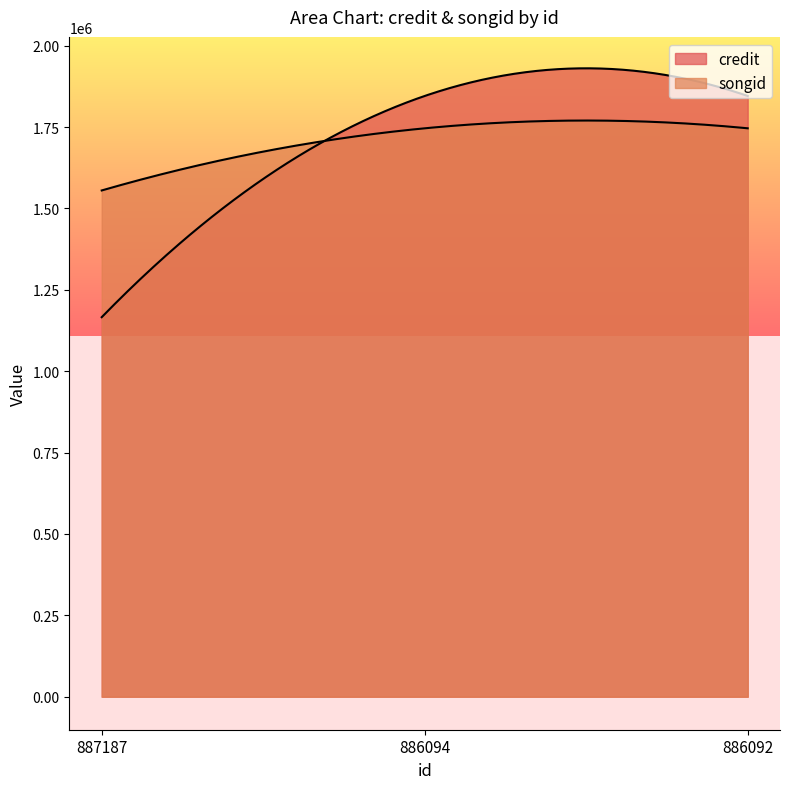

What is the minimum value for songid?

1555408